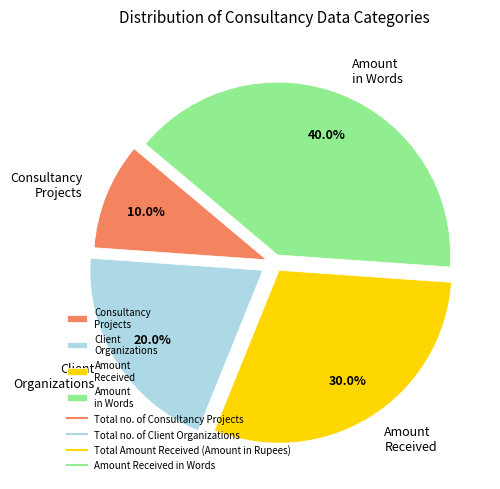

To the nearest percent, what is the average slice percentage?

25%